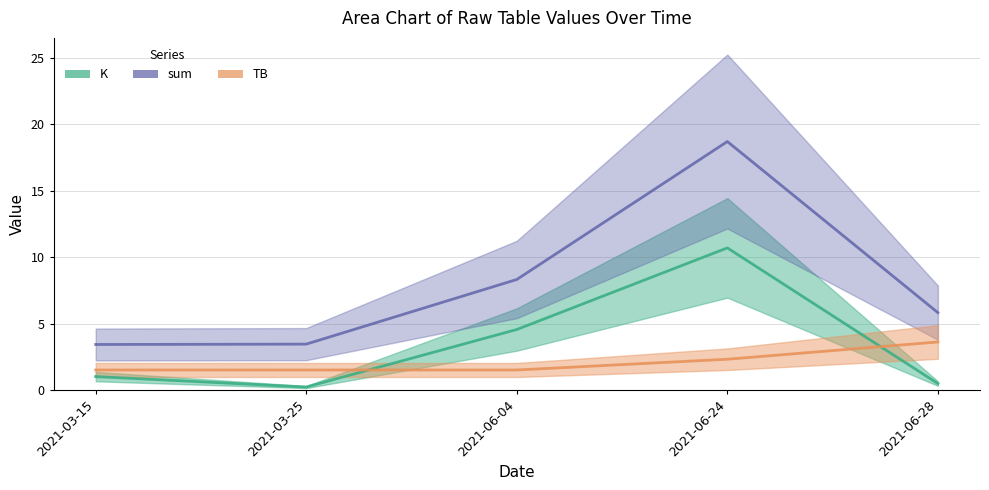

The value of K at 2021-06-24 is 16.6. True or false?

False